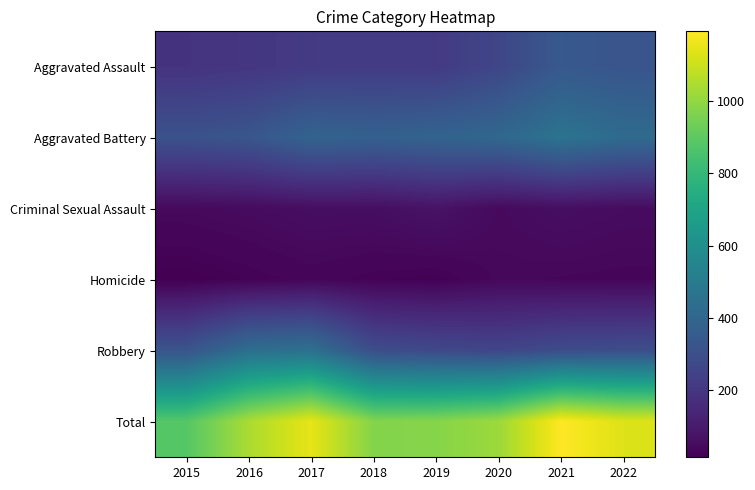

Reading left to right, extract all data points from this chart.

Aggravated Assault: 2015=189	2016=201	2017=217	2018=221	2019=217	2020=263	2021=342	2022=324
Aggravated Battery: 2015=311	2016=328	2017=390	2018=376	2019=391	2020=408	2021=465	2022=425
Criminal Sexual Assault: 2015=44	2016=50	2017=59	2018=59	2019=75	2020=46	2021=60	2022=52
Homicide: 2015=15	2016=24	2017=33	2018=25	2019=20	2020=40	2021=37	2022=35
Robbery: 2015=322	2016=440	2017=450	2018=293	2019=275	2020=261	2021=288	2022=296
Total: 2015=881	2016=1043	2017=1149	2018=974	2019=978	2020=1018	2021=1192	2022=1132